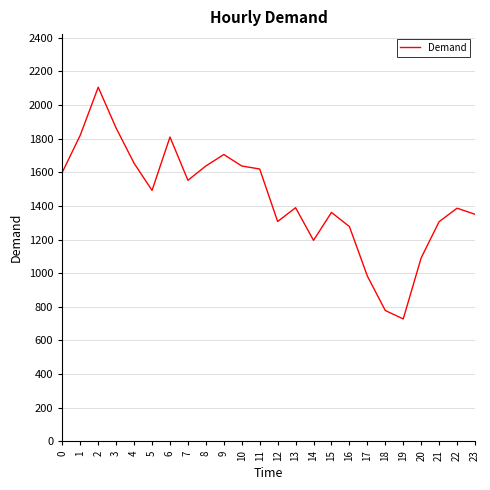

What is the difference between the maximum and second lowest values?

1327